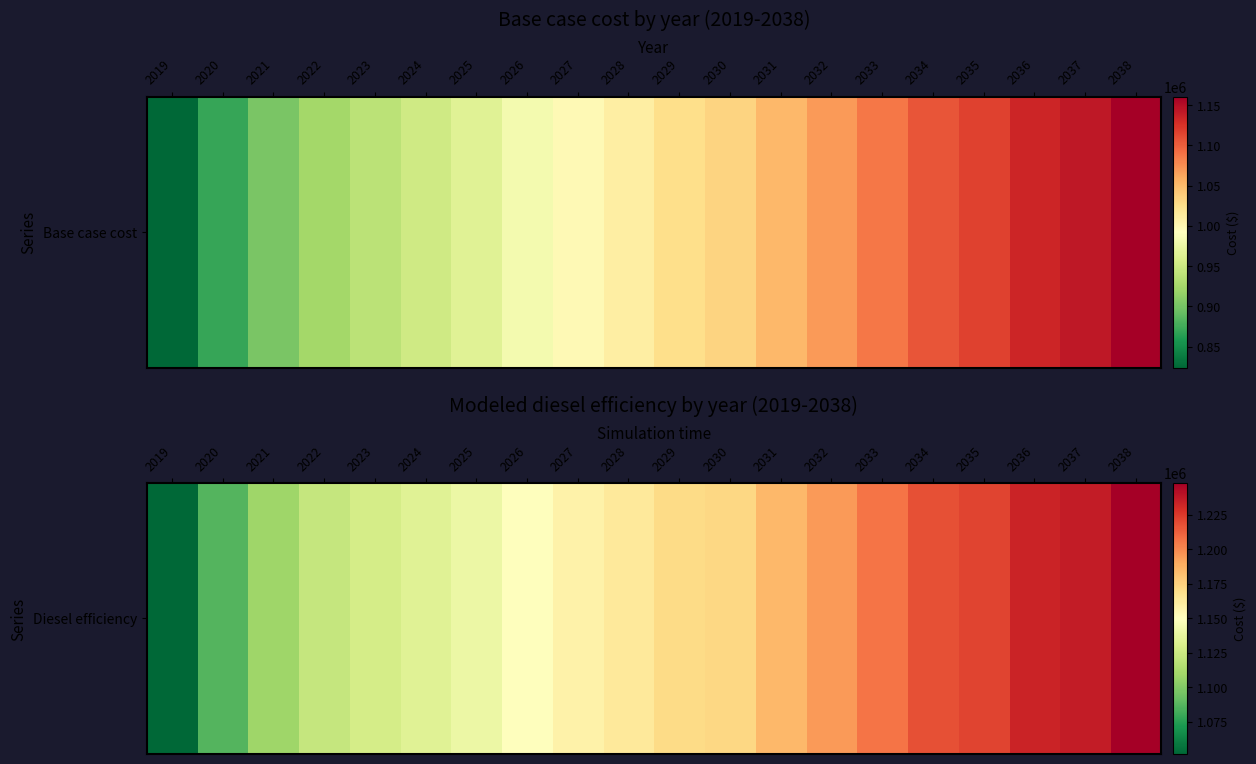

Reading right to left, what are all the values shown in this chart?

2038=1247992.1	2037=1236488.4	2036=1233271.6	2035=1221738.0	2034=1217851.4	2033=1206312.6	2032=1194426.1	2031=1184562.9	2030=1172687.9	2029=1170993.1	2028=1163248.4	2027=1157589.1	2026=1149631.0	2025=1139964.7	2024=1134175.6	2023=1128460.7	2022=1122823.7	2021=1108945.2	2020=1086762.8	2019=1051783.8